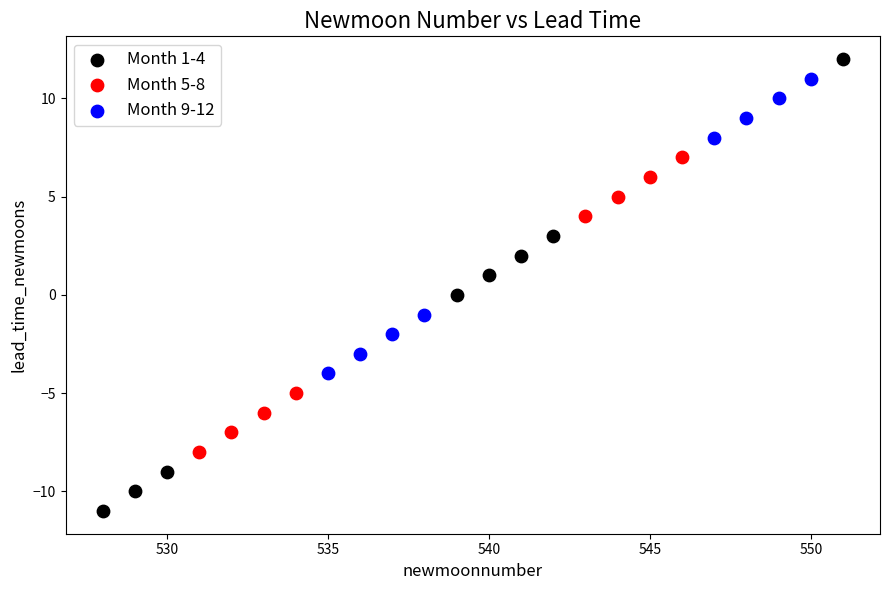

Which series contains the lowest Y value?

Month 1-4